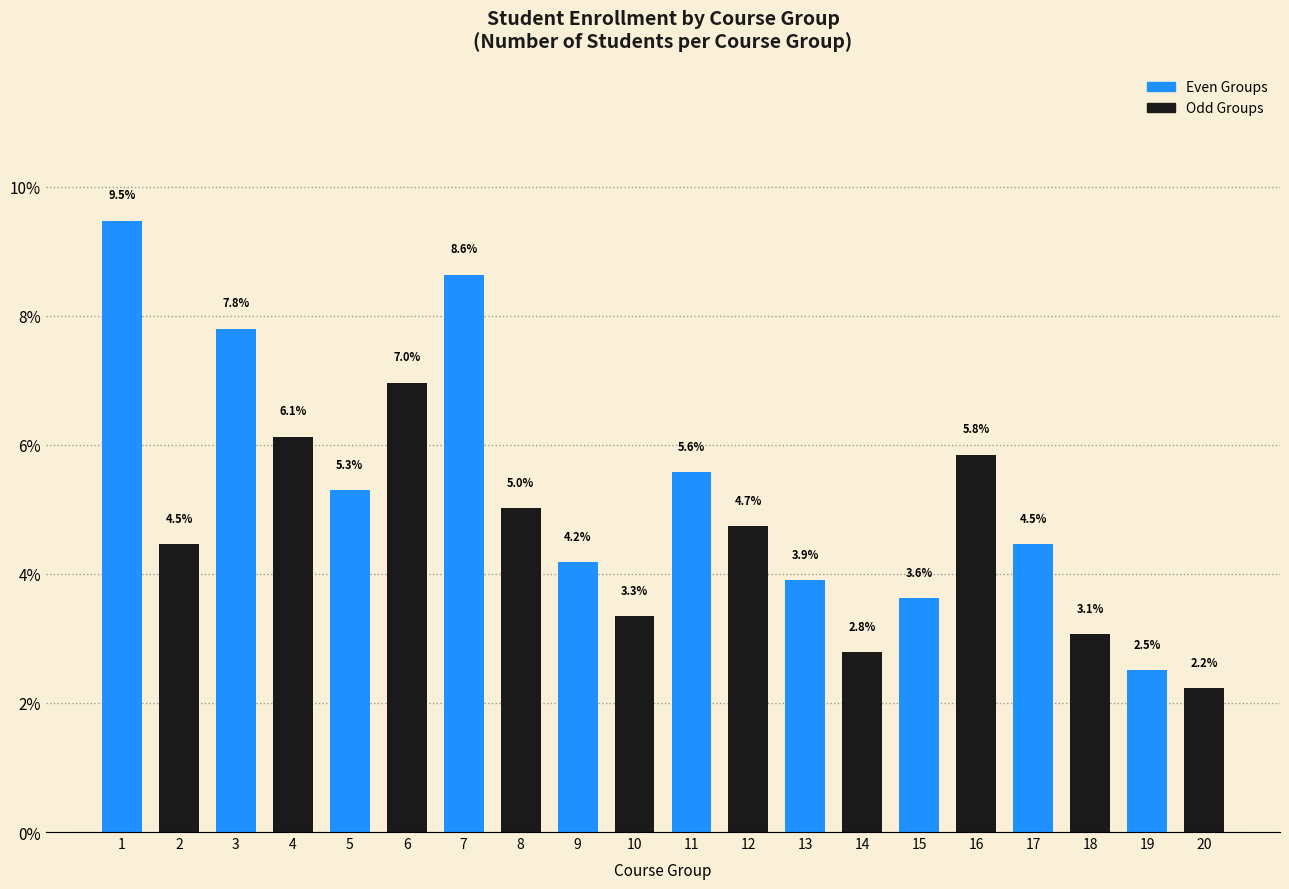

Reading left to right, what are all the values shown in this chart?

9.5	4.5	7.8	6.1	5.3	7.0	8.6	5.0	4.2	3.3	5.6	4.7	3.9	2.8	3.6	5.8	4.5	3.1	2.5	2.2